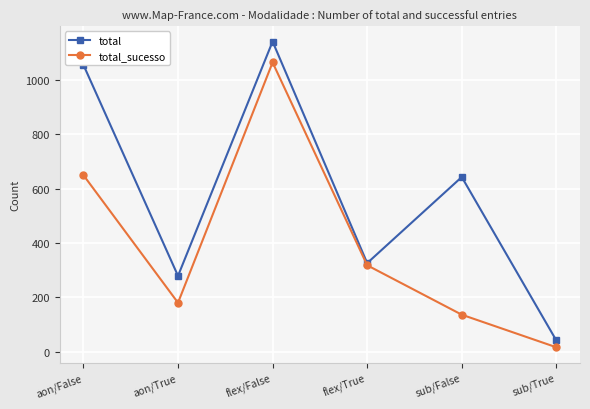

Is it true that total_sucesso equals 180 at aon/True?

True